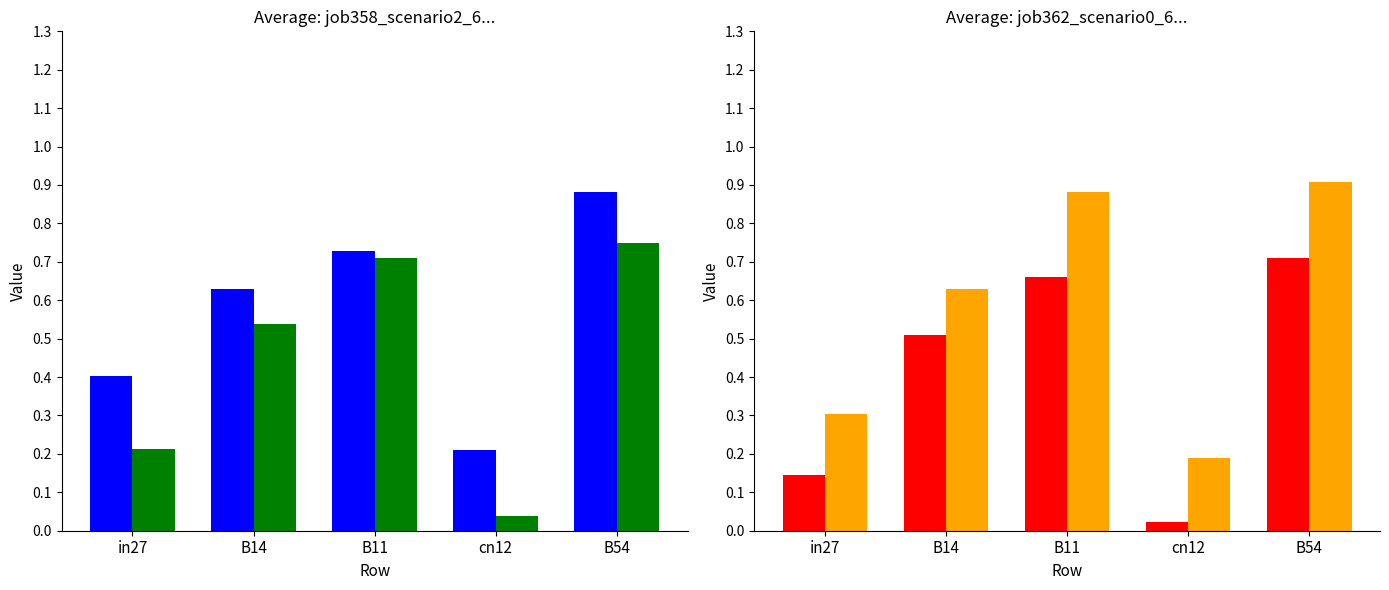

Where is job367_scenario2_695 nearest to the value 0?

cn12